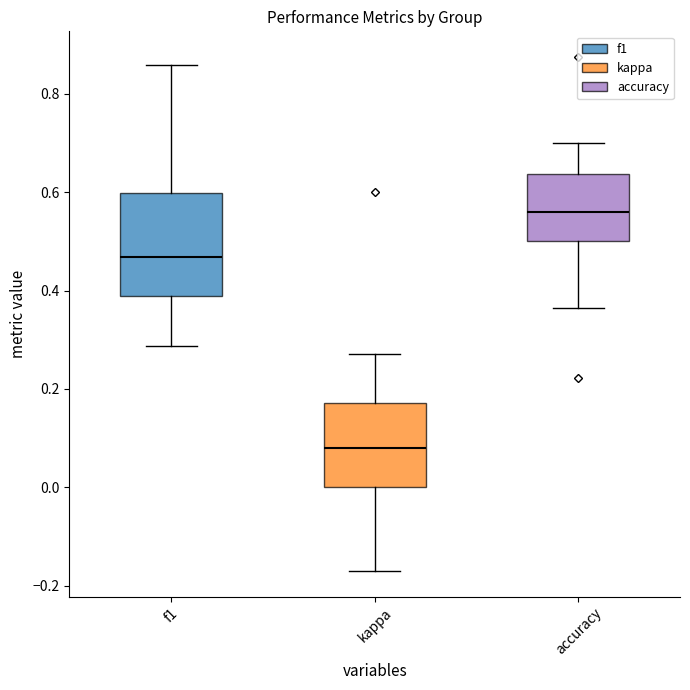

Reading left to right, read every box against the y-axis: the position of its median line, the range the box covers, and the ends of its whiskers. The values are not printed on the chart, so give them approximately, as read against the axis.

f1: median 0.46, box 0.38 to 0.60, whiskers 0.28 to 0.86
kappa: median 0.08, box 0.00 to 0.18, whiskers -0.18 to 0.28
accuracy: median 0.56, box 0.50 to 0.64, whiskers 0.36 to 0.70